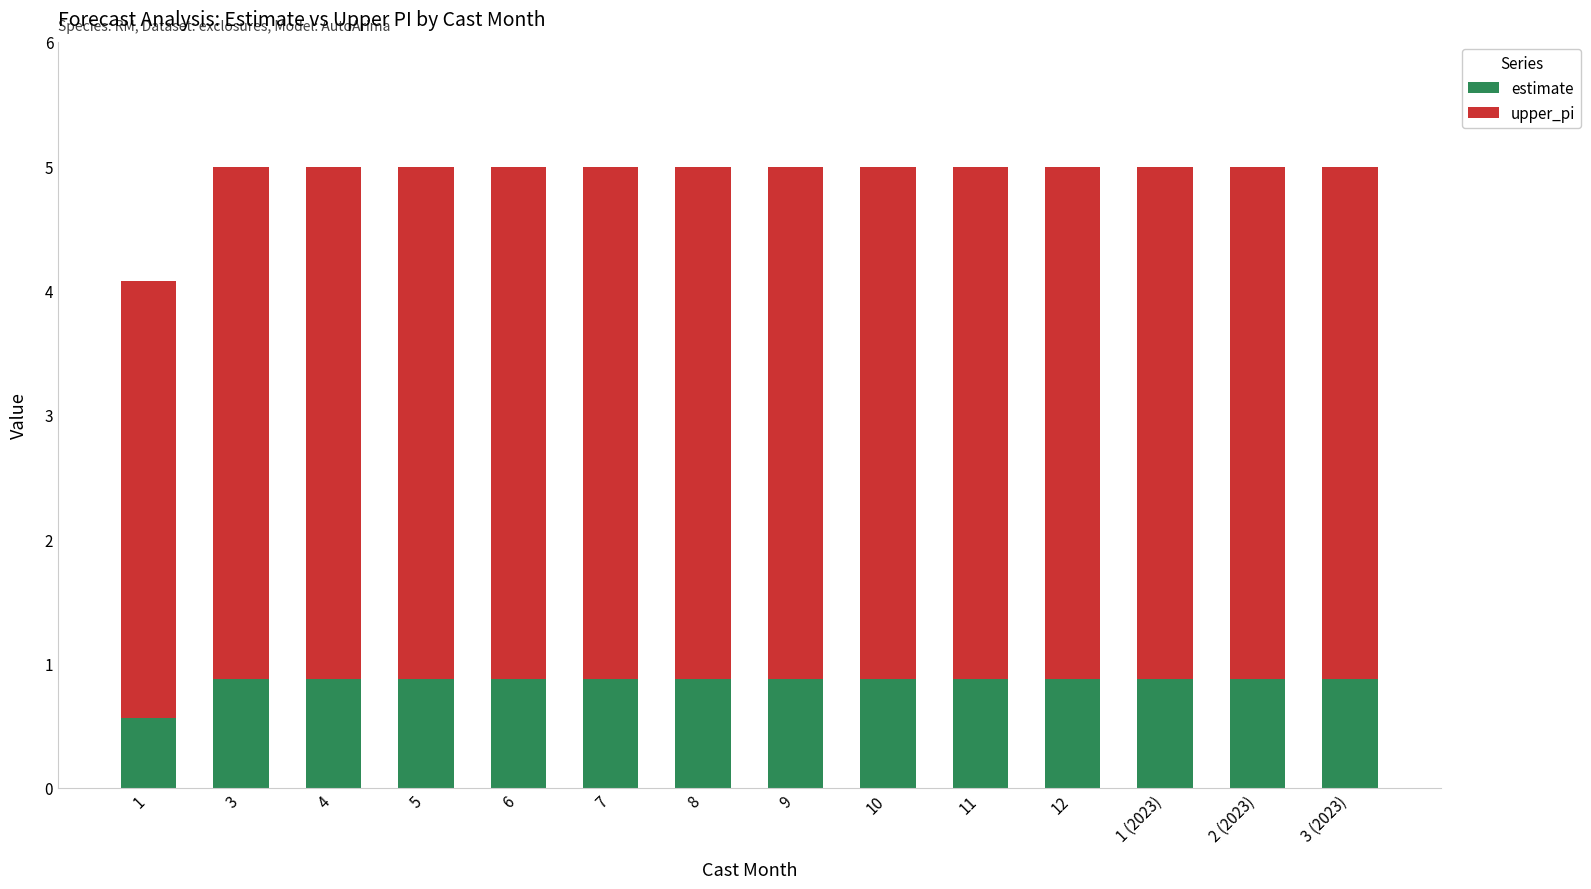

What is the total value across all series at 9?

5.0